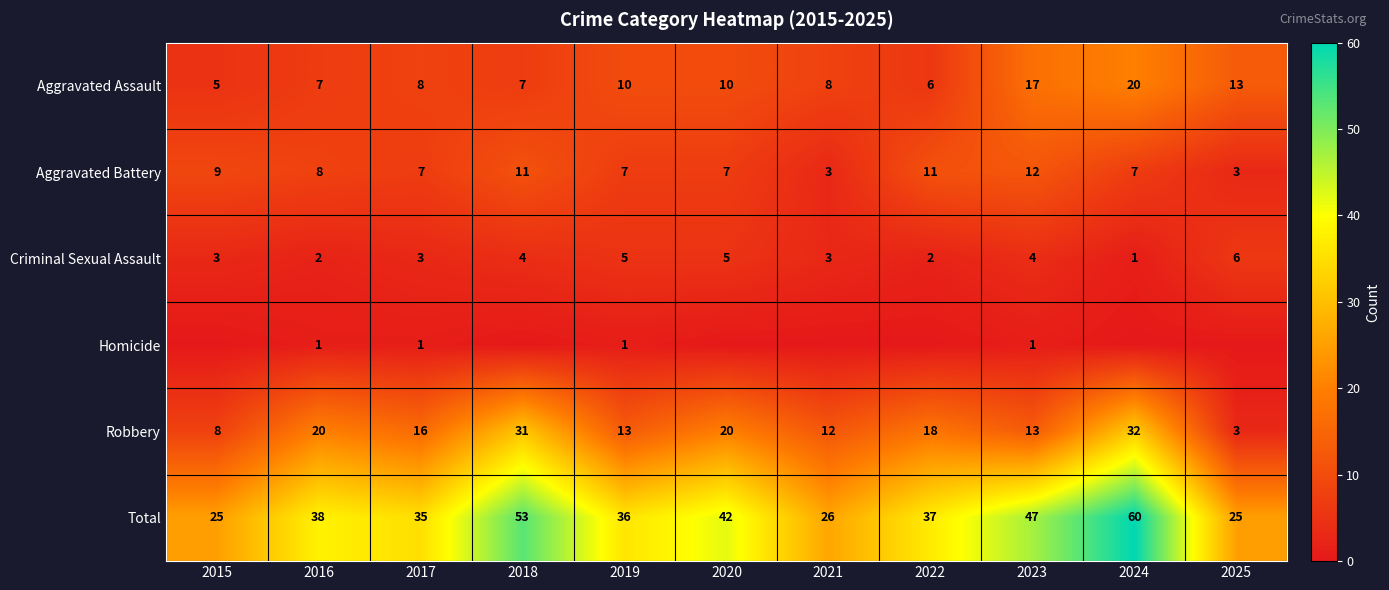

How many distinct data groups are displayed?

6